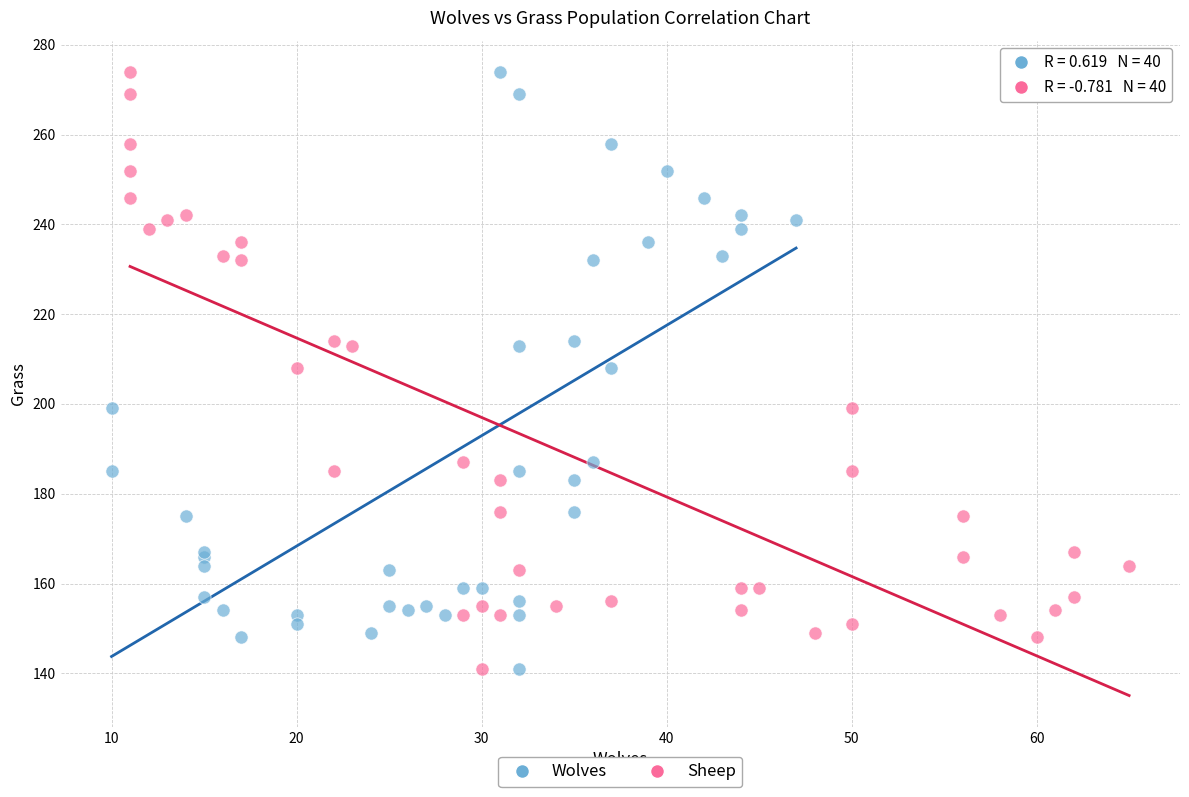

What are all the series names shown in the legend?

Wolves, Sheep